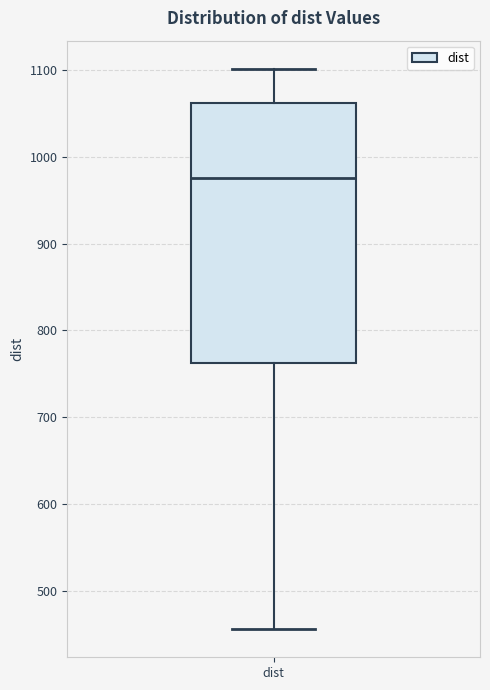

Where does the upper whisker of the box for dist end on the y-axis? The values are not printed on the chart, so give them approximately, as read against the axis.

1100